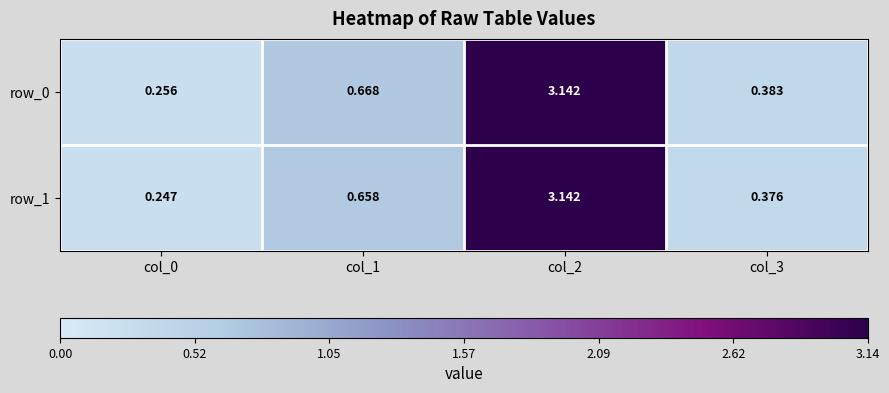

What is the sum of all row_1 values?

4.4